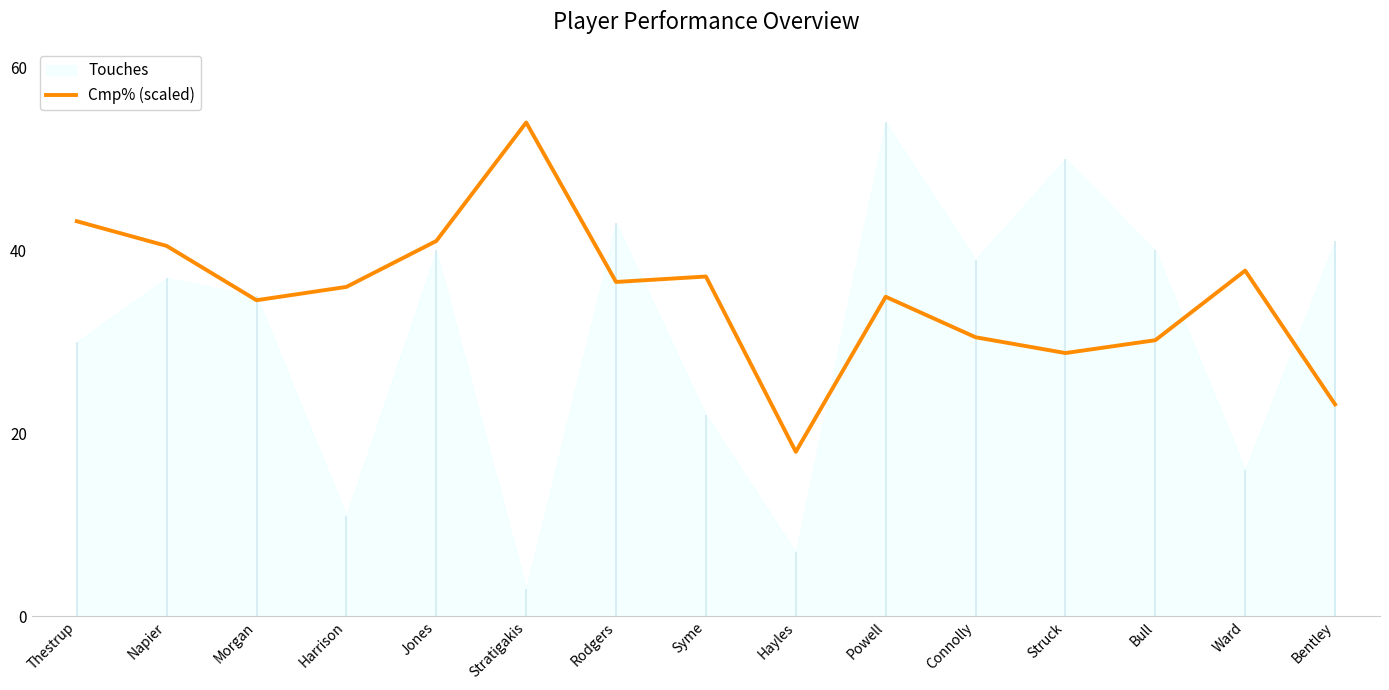

How many interior local peaks (higher than both neighbors) does the data have?

4